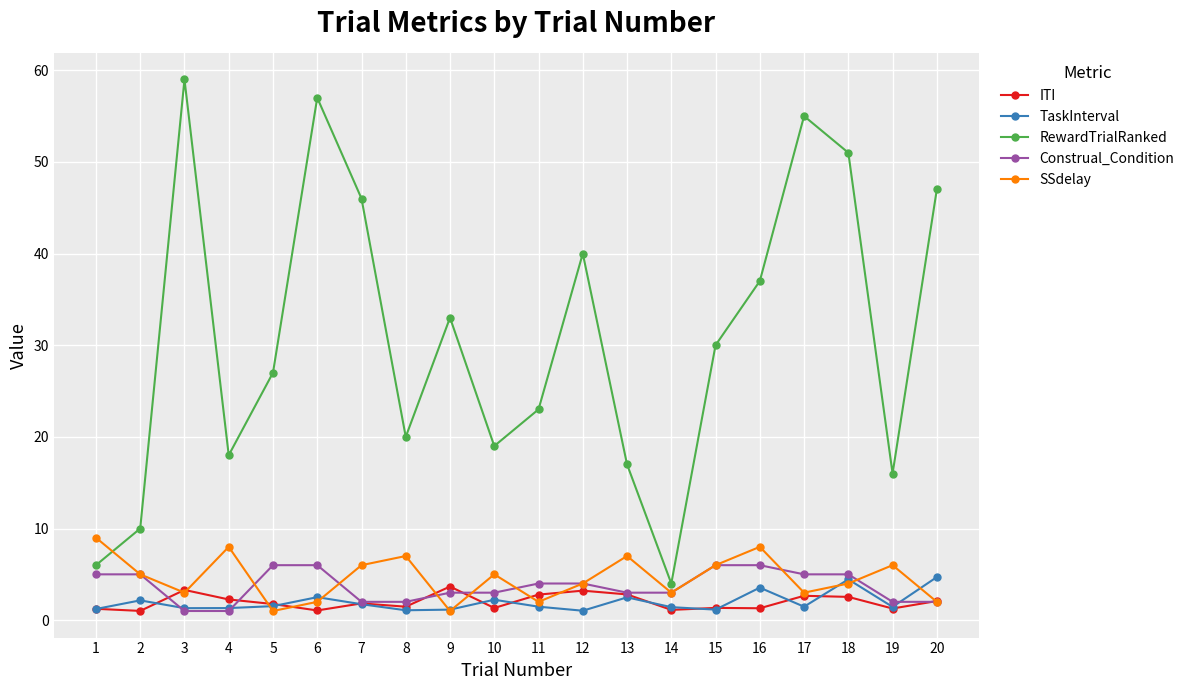

True or false: ITI and RewardTrialRanked cross at least once.

False